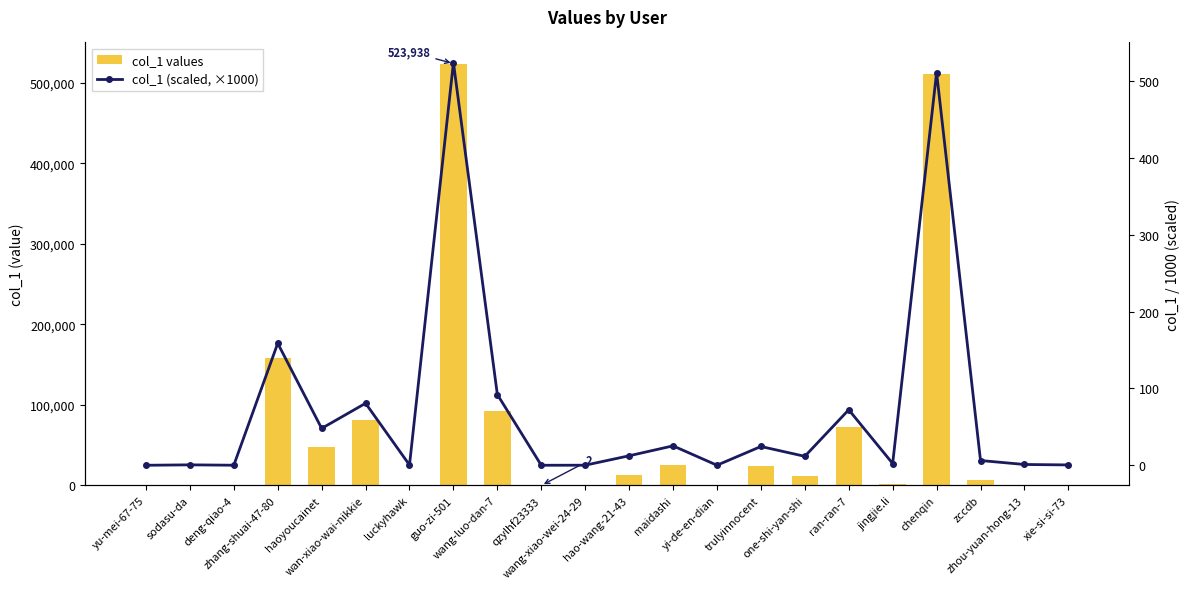

List the series in order of their peak value, highest first.

col_1 values, col_1 (scaled, ×1000)